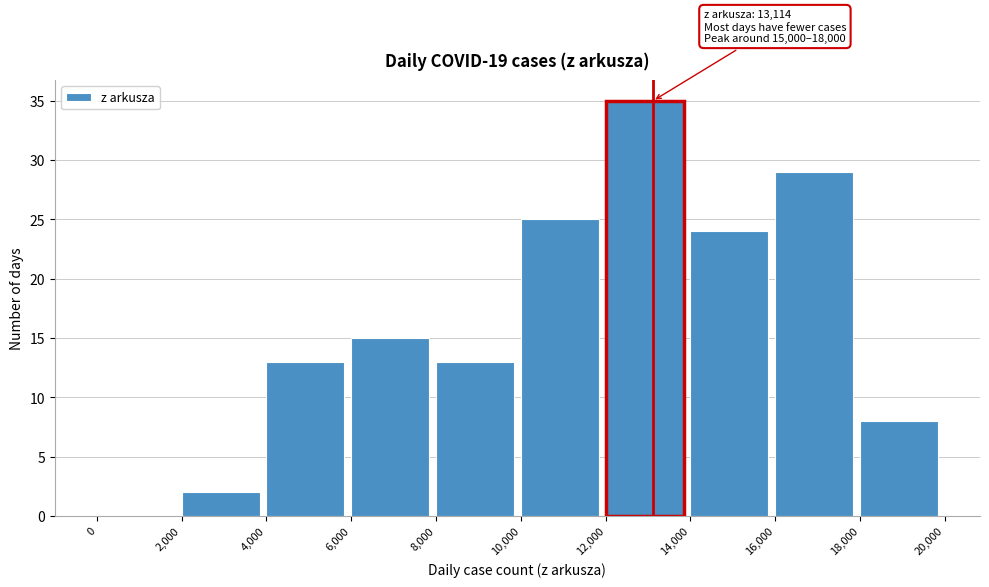

Which range on the x-axis has the tallest bar?

12,000 to 14,000